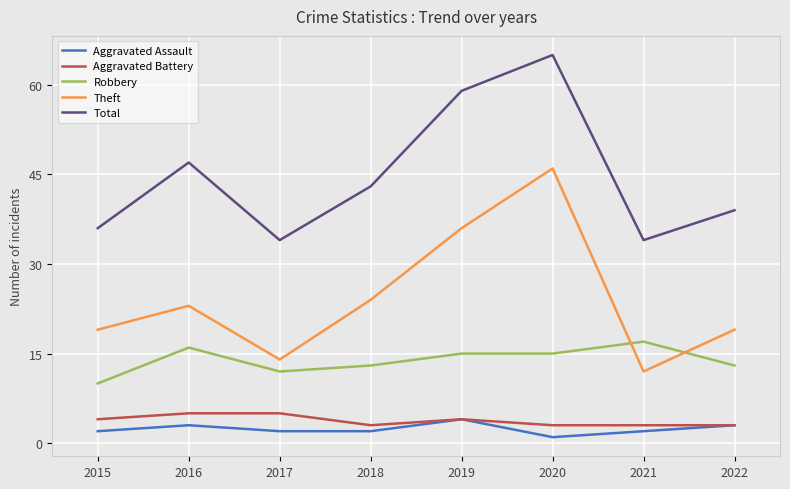

How many lines are shown in the chart?

5